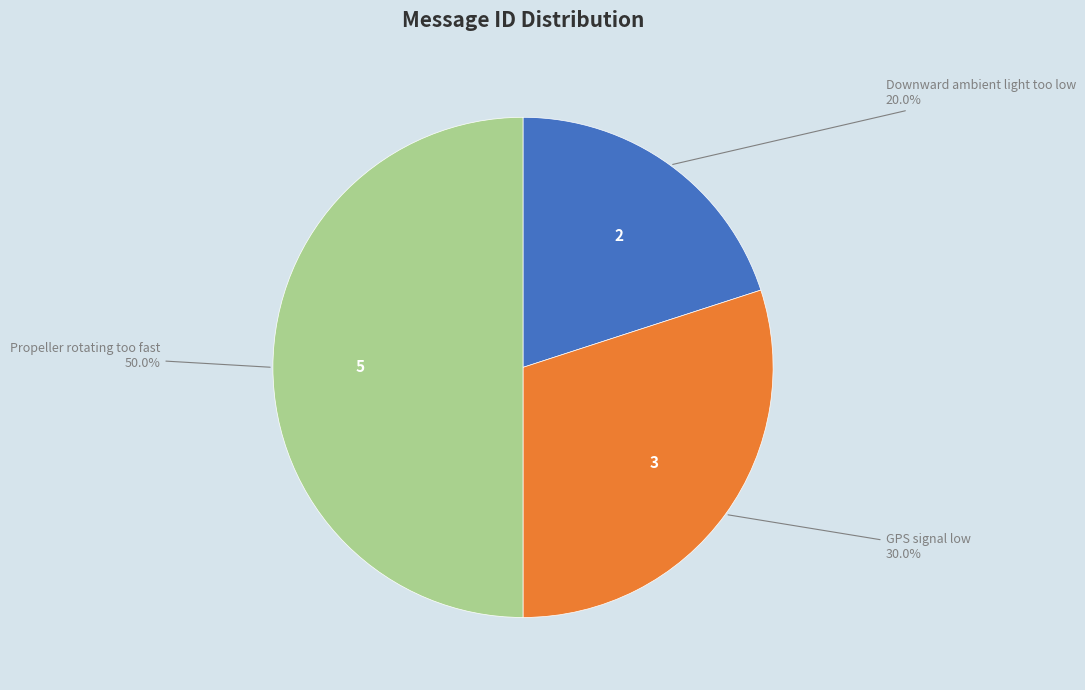

The Downward ambient light too low slice represents 20% of the pie. True or false?

True